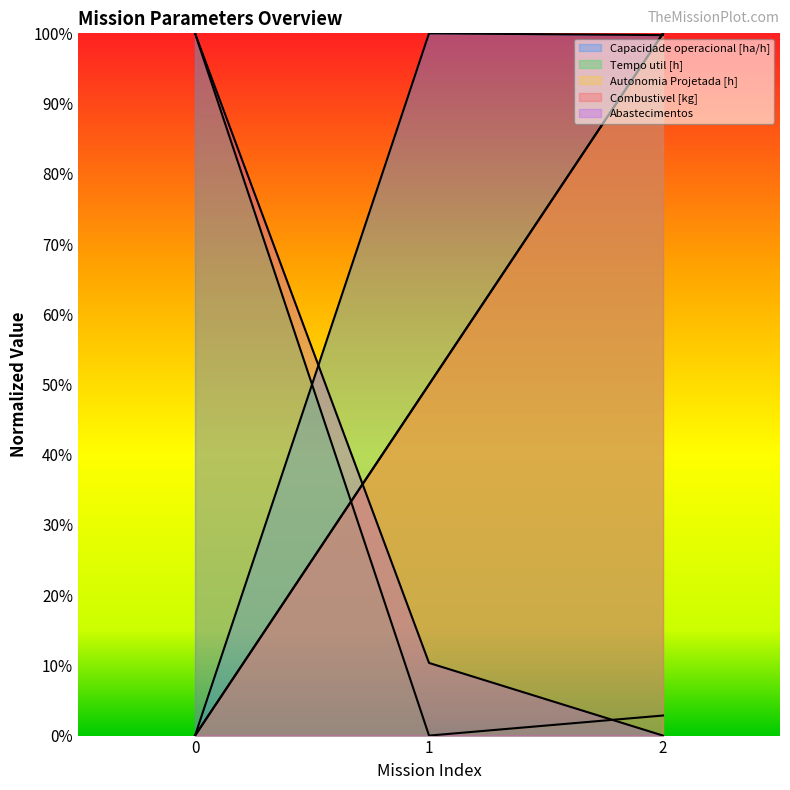

What is the value of the Abastecimentos point at the 2nd from the left?

0.1